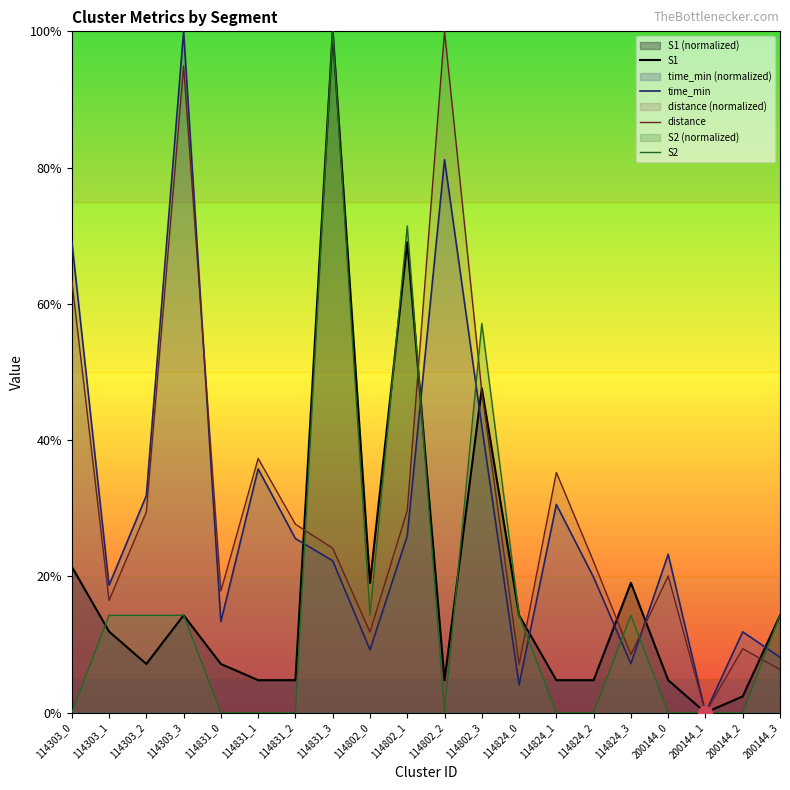

Reading left to right, what are all the values shown in this chart?

S1: 114303_0=21.4	114303_1=11.9	114303_2=7.1	114303_3=14.3	114831_0=7.1	114831_1=4.8	114831_2=4.8	114831_3=100.0	114802_0=19.0	114802_1=69.0	114802_2=4.8	114802_3=47.6	114824_0=14.3	114824_1=4.8	114824_2=4.8	114824_3=19.0	200144_0=4.8	200144_1=0.0	200144_2=2.4	200144_3=14.3
time_min: 114303_0=69.2	114303_1=18.7	114303_2=31.8	114303_3=100.0	114831_0=13.3	114831_1=35.8	114831_2=25.5	114831_3=22.3	114802_0=9.2	114802_1=25.9	114802_2=81.2	114802_3=42.0	114824_0=4.1	114824_1=30.6	114824_2=19.9	114824_3=7.2	200144_0=23.2	200144_1=0.0	200144_2=11.9	200144_3=8.1
distance: 114303_0=63.4	114303_1=16.5	114303_2=29.5	114303_3=94.9	114831_0=17.9	114831_1=37.3	114831_2=27.7	114831_3=24.1	114802_0=11.8	114802_1=29.7	114802_2=100.0	114802_3=47.1	114824_0=7.1	114824_1=35.3	114824_2=22.1	114824_3=8.5	200144_0=20.1	200144_1=0.0	200144_2=9.4	200144_3=6.3
S2: 114303_0=0.0	114303_1=14.3	114303_2=14.3	114303_3=14.3	114831_0=0.0	114831_1=0.0	114831_2=0.0	114831_3=100.0	114802_0=14.3	114802_1=71.4	114802_2=0.0	114802_3=57.1	114824_0=14.3	114824_1=0.0	114824_2=0.0	114824_3=14.3	200144_0=0.0	200144_1=0.0	200144_2=0.0	200144_3=14.3